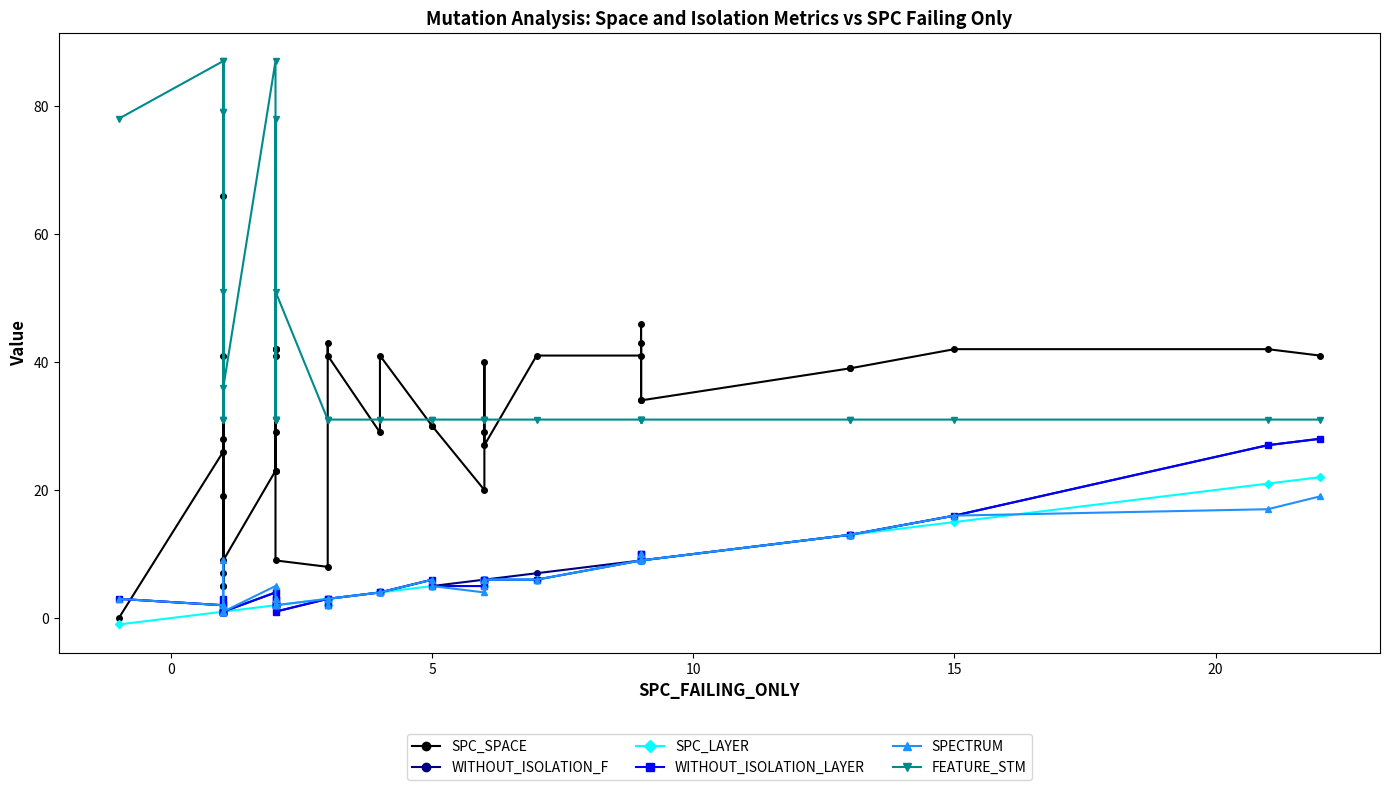

List the series in order of their peak value, lowest first.

SPECTRUM, SPC_LAYER, WITHOUT_ISOLATION_F, WITHOUT_ISOLATION_LAYER, SPC_SPACE, FEATURE_STM